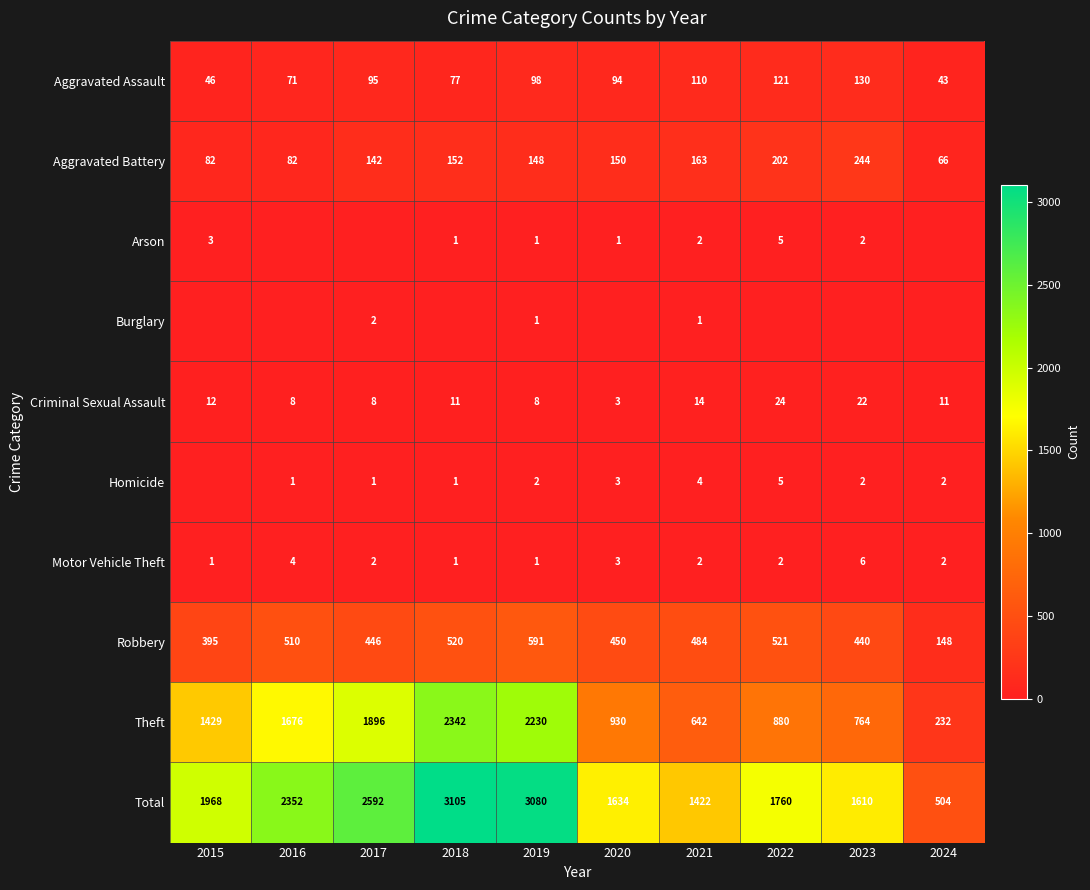

The value of Aggravated Assault at 2019 is 98. True or false?

True